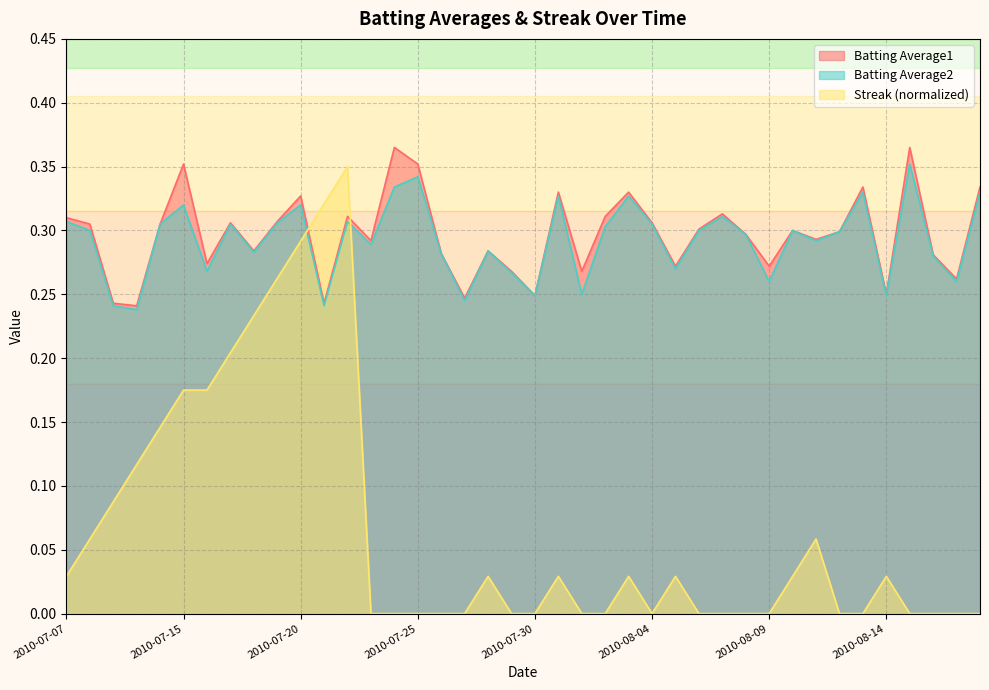

The value of Batting Average1 at 2010-08-08 is 0.3. True or false?

True